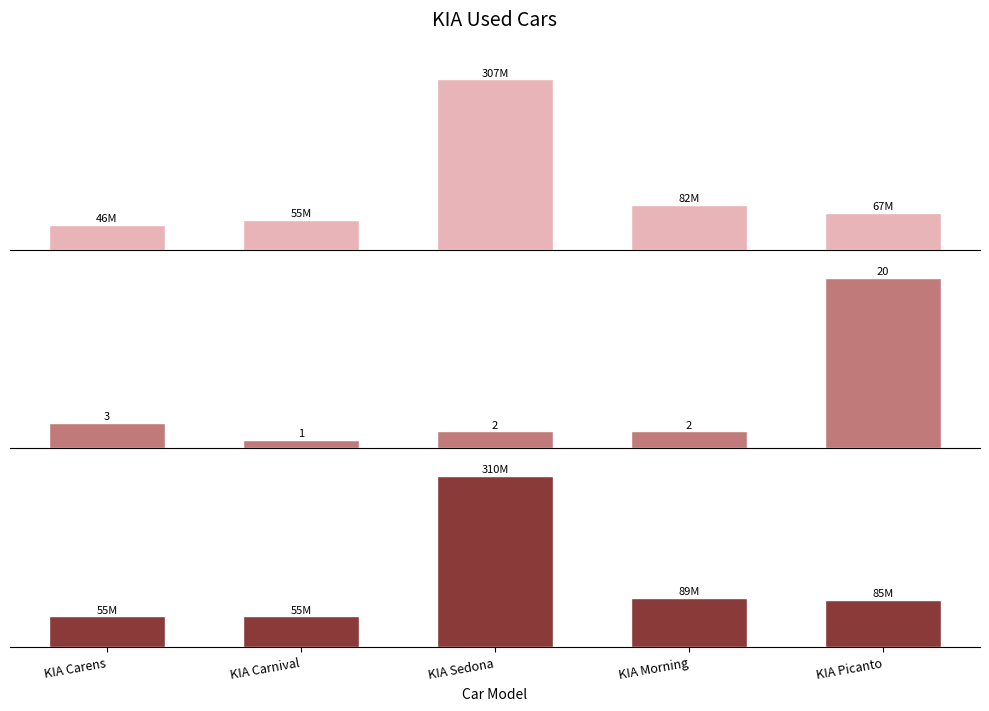

Reading right to left, extract all data points from this chart.

Avg Price: KIA Picanto=67250003	KIA Morning=82000000	KIA Sedona=307500000	KIA Carnival=55000000	KIA Carens=46000000
Count: KIA Picanto=20	KIA Morning=2	KIA Sedona=2	KIA Carnival=1	KIA Carens=3
Max Price: KIA Picanto=85000000	KIA Morning=89000000	KIA Sedona=310000000	KIA Carnival=55000000	KIA Carens=55000000